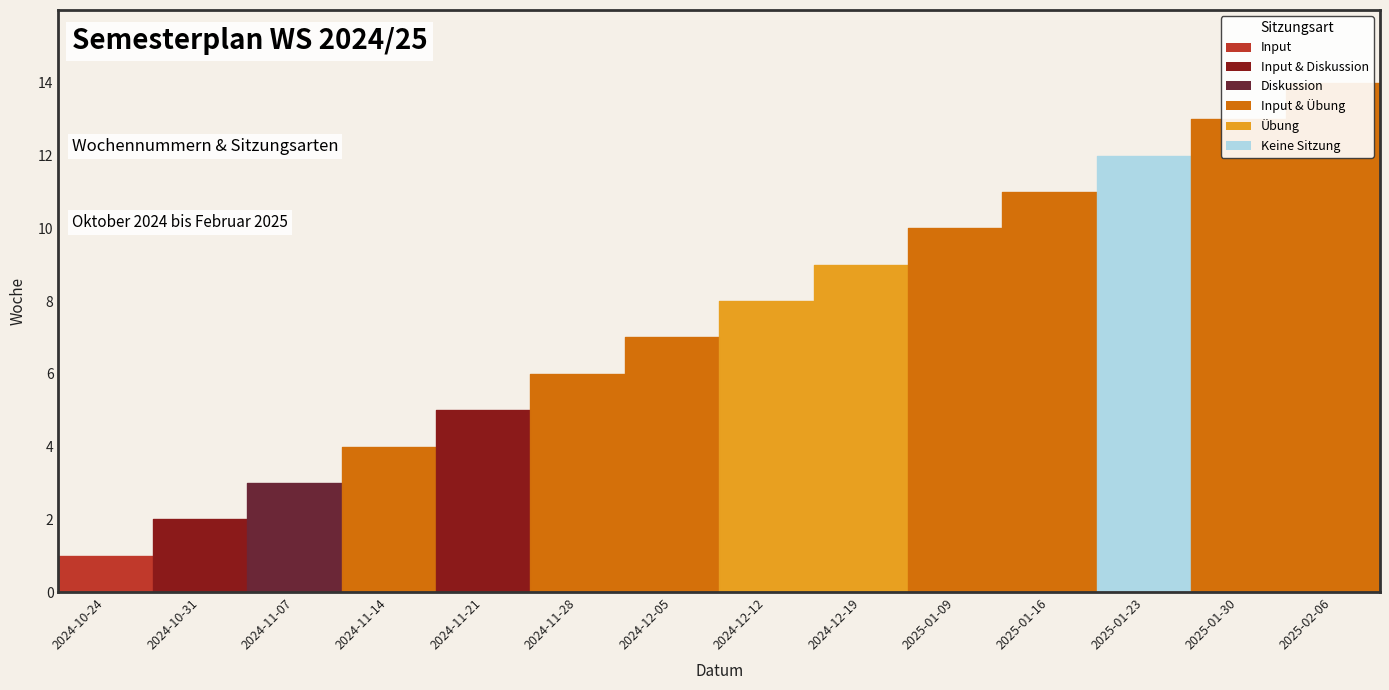

How many values exceed 8?

6